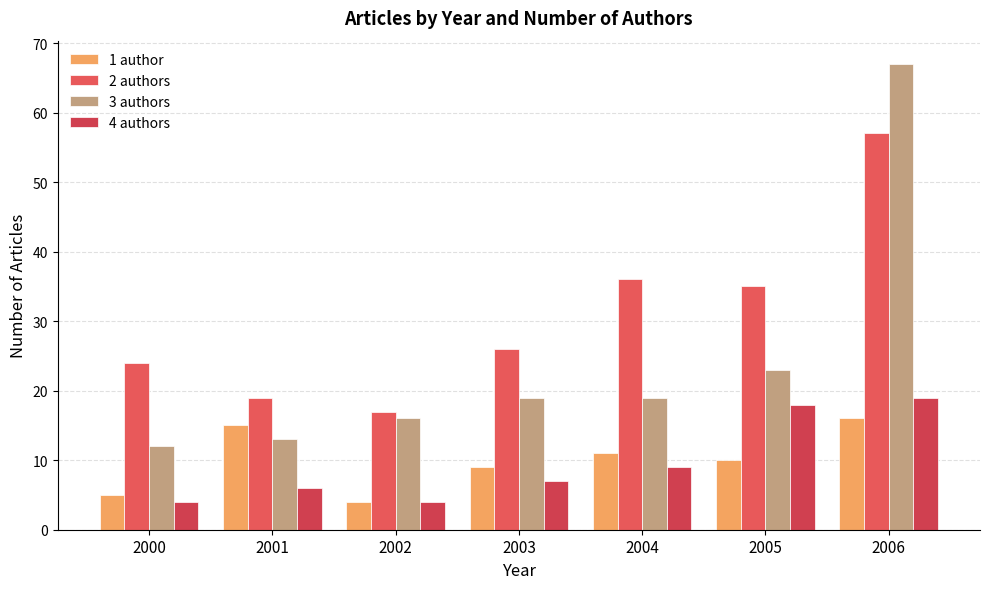

Which series has the widest spread of values?

3 authors